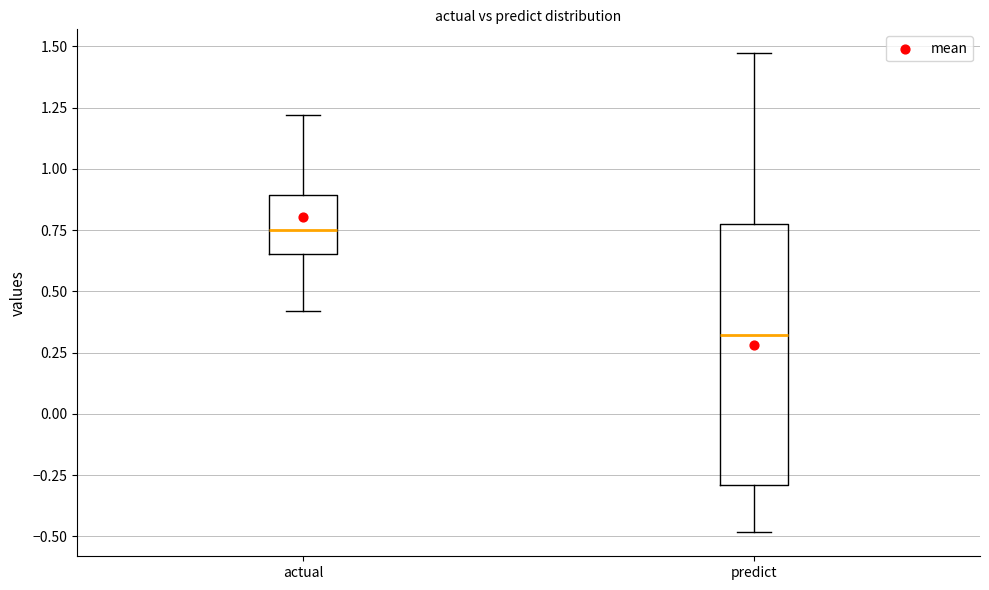

Which box is the tallest, from its lower edge to its upper edge?

predict